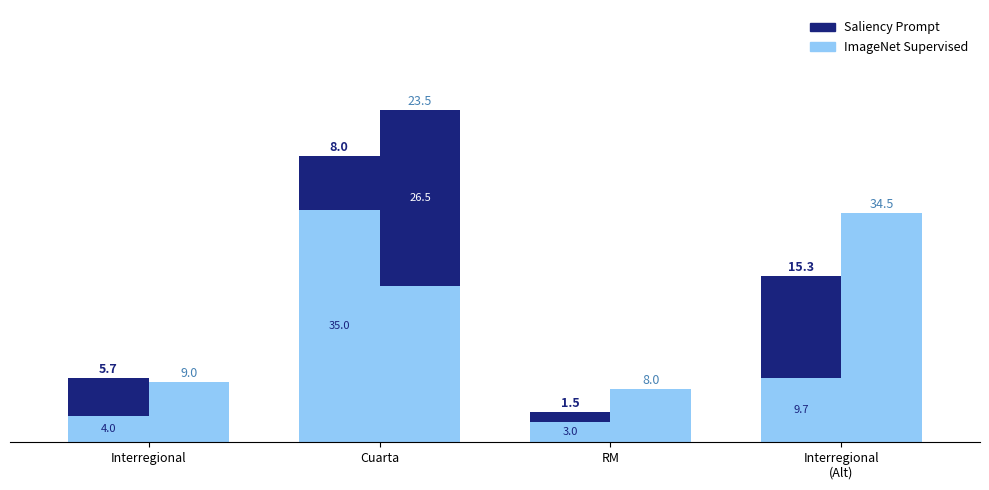

Rank the categories by ImageNet Supervised value from lowest to highest.

RM, Interregional, Interregional
(Alt), Cuarta